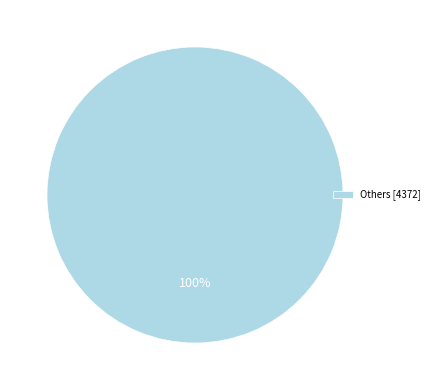

Count the number of slices in the pie.

1